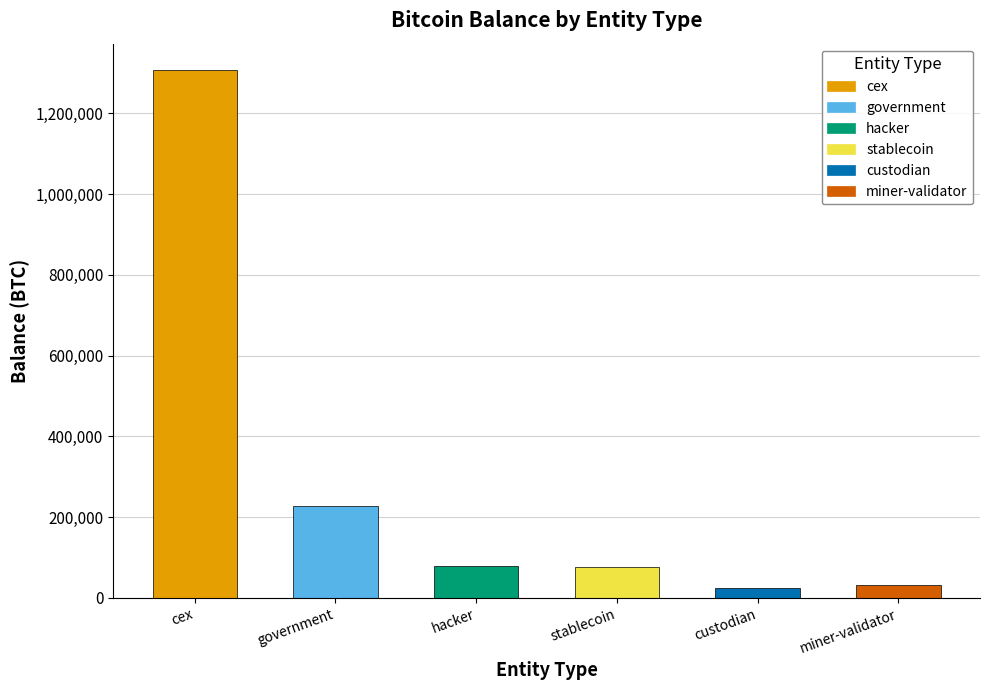

What is the value of the 6th bar from the left?

31643.4